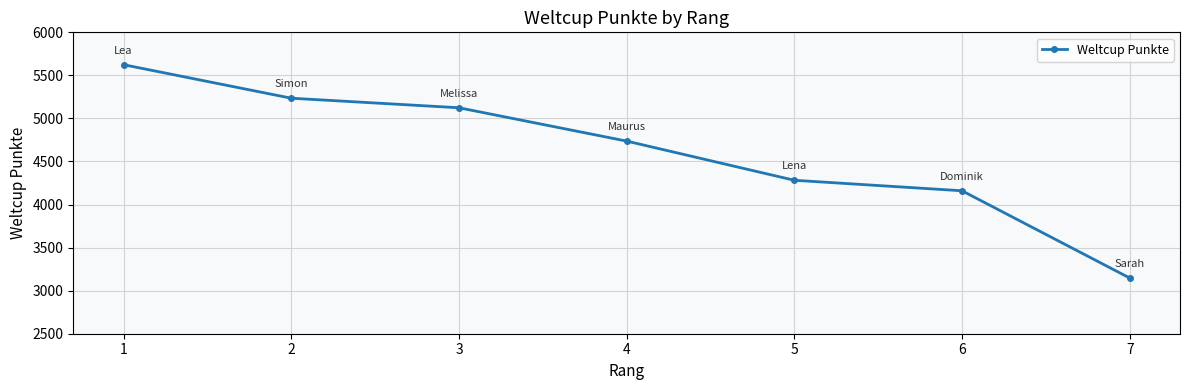

At which label does the data first exceed 4737?

1